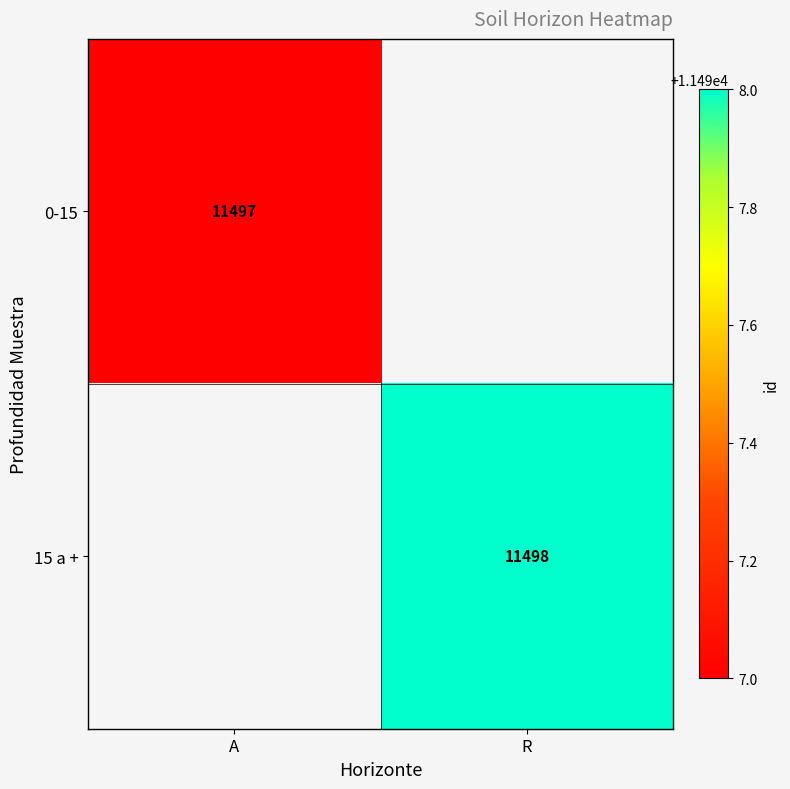

The 0-15 series shows 11497 at A. True or false?

True